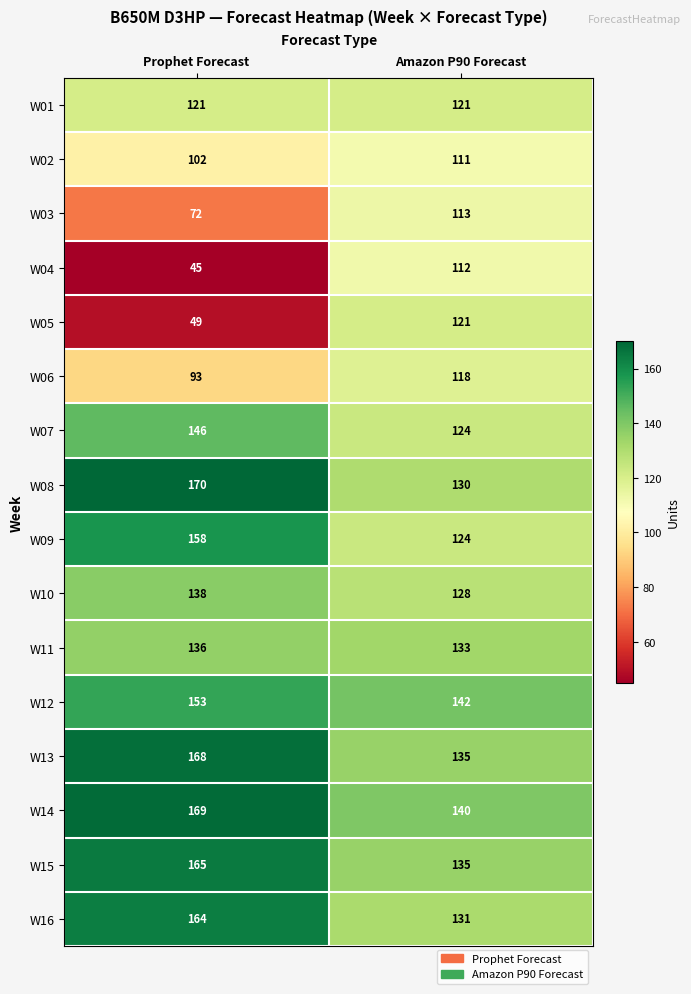

Where is W14 nearest to the value 154?

Amazon P90 Forecast